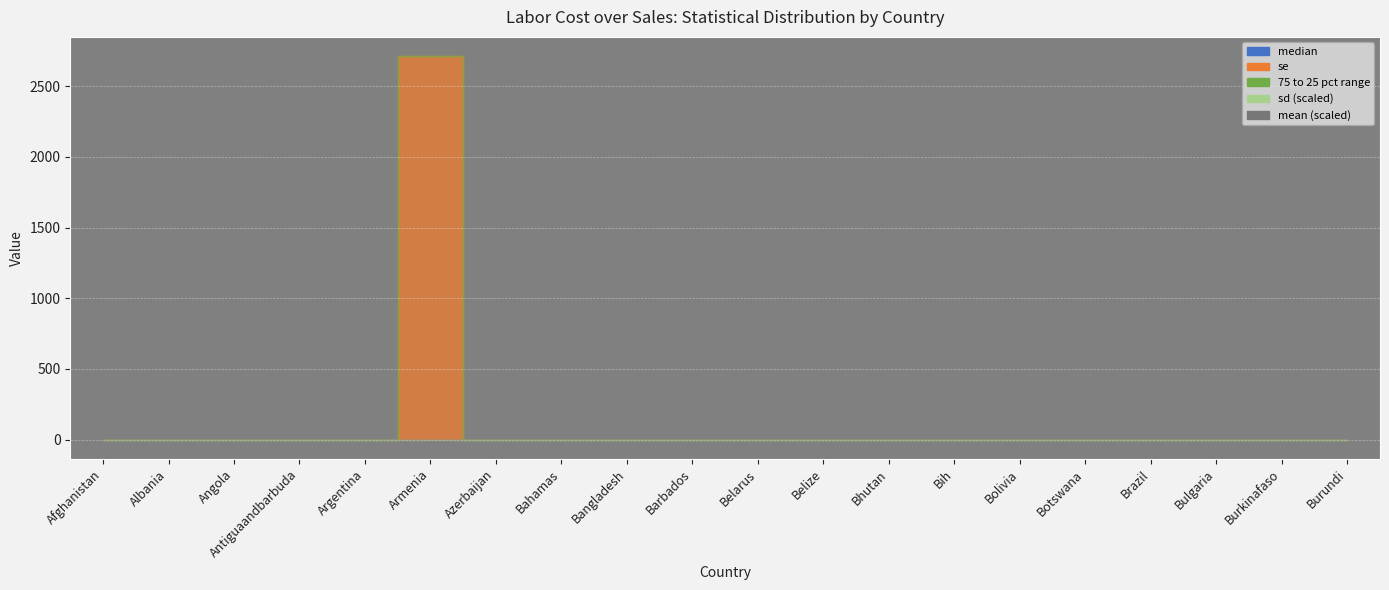

Which series ends up on top after the final intersection of range_75_25 and median?

median